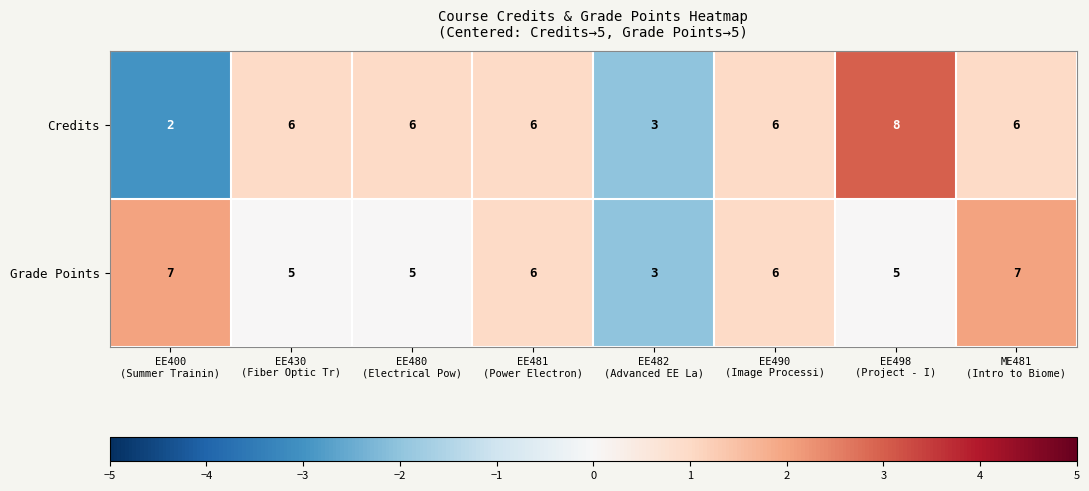

Which series has the largest total across all categories?

Grade Points